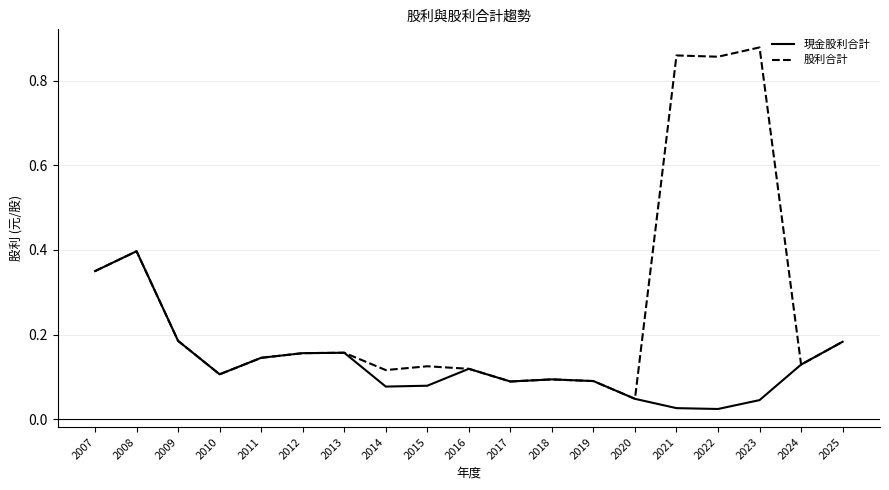

How many lines are shown in the chart?

2